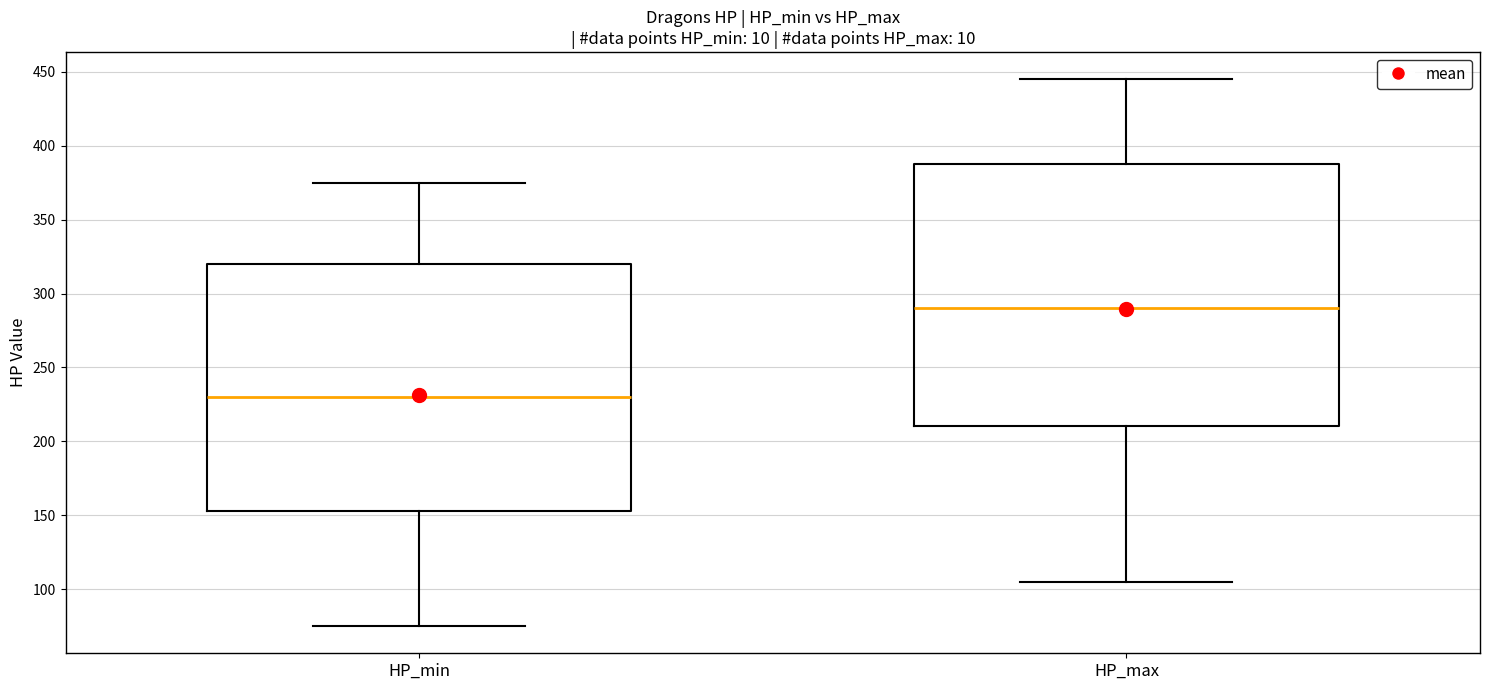

Which box's median line is the lowest?

HP_min